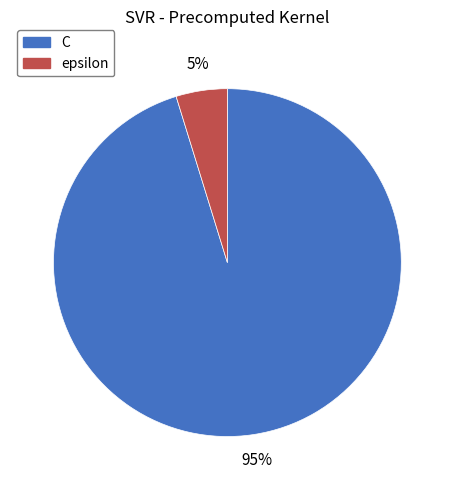

To the nearest percent, what percentage of the pie is C?

95%